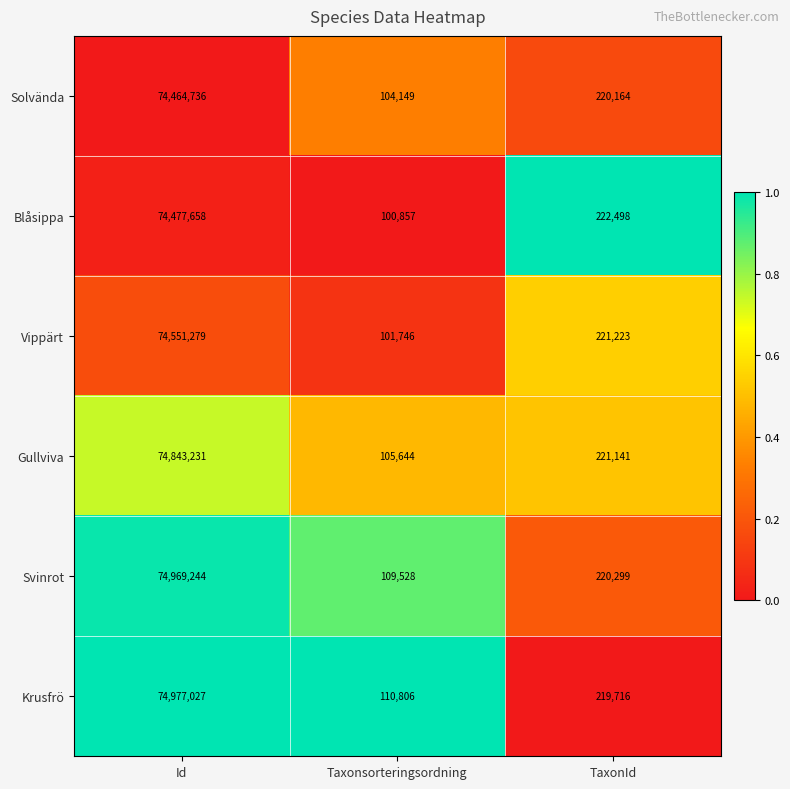

Reading left to right, what are all the values shown in this chart?

Solvända: Id=74464736	Taxonsorteringsordning=104149	TaxonId=220164
Blåsippa: Id=74477658	Taxonsorteringsordning=100857	TaxonId=222498
Vippärt: Id=74551279	Taxonsorteringsordning=101746	TaxonId=221223
Gullviva: Id=74843231	Taxonsorteringsordning=105644	TaxonId=221141
Svinrot: Id=74969244	Taxonsorteringsordning=109528	TaxonId=220299
Krusfrö: Id=74977027	Taxonsorteringsordning=110806	TaxonId=219716